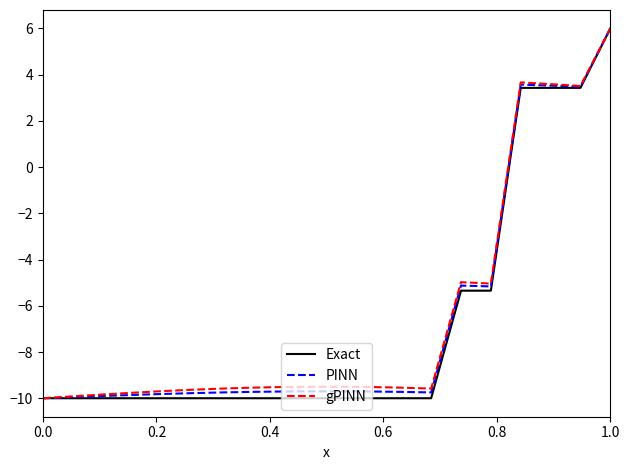

What is the maximum value shown in the chart?

6.0